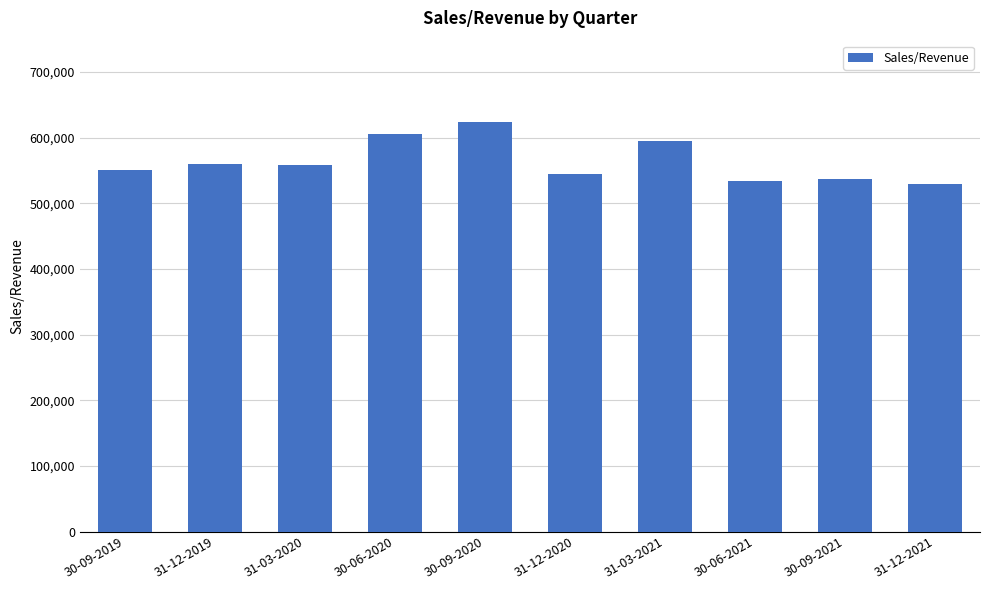

How many distinct data groups are displayed?

1